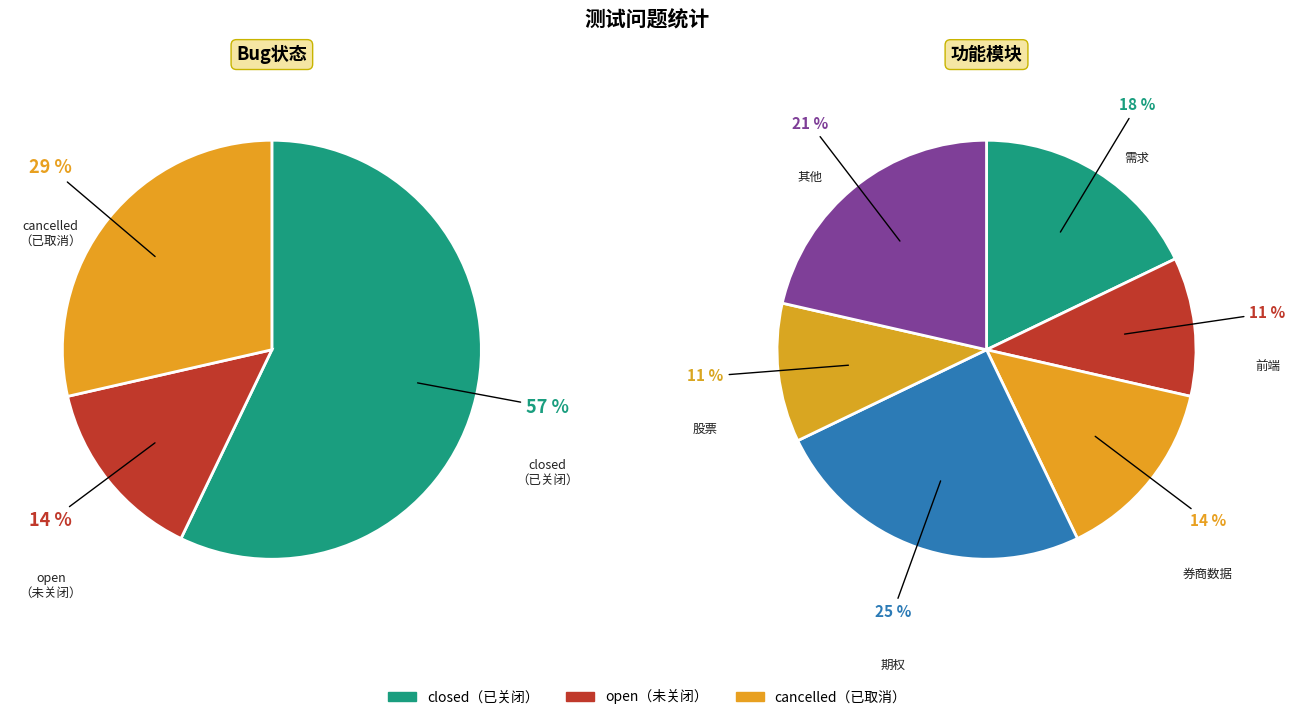

To the nearest percent, what is the difference between the closed and open slice percentages?

43%